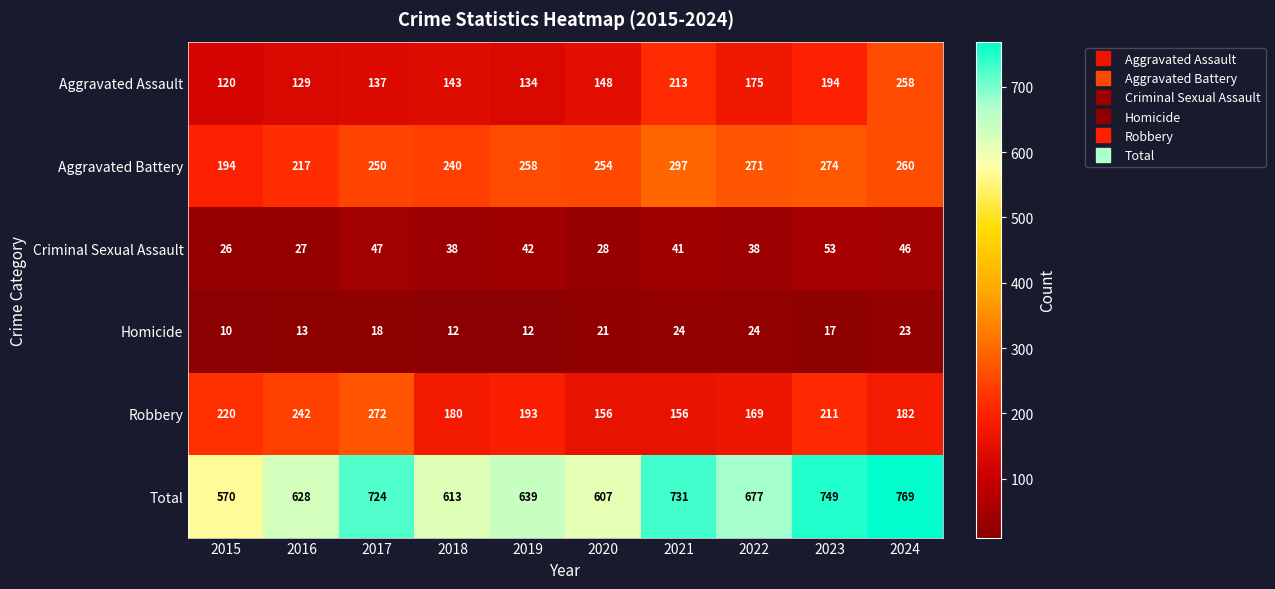

What is the maximum value shown in the chart?

769